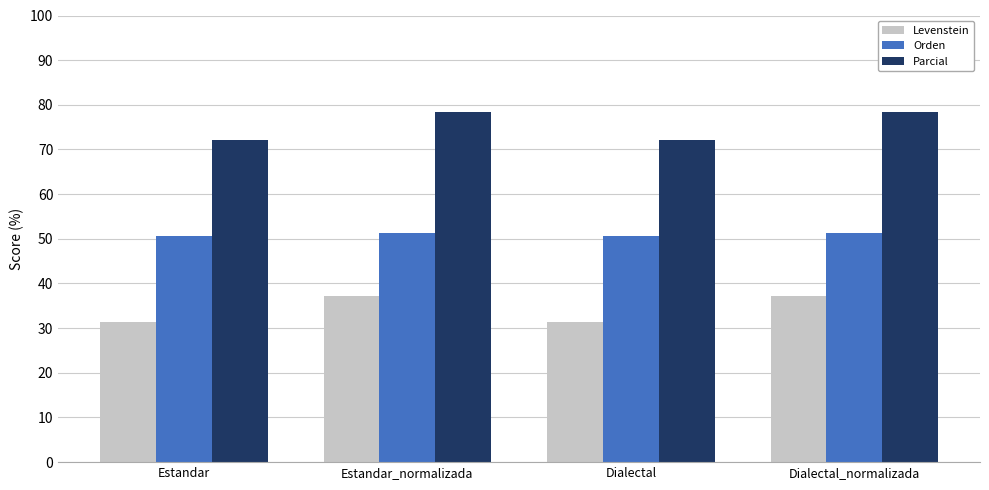

How many values in the Orden series are below 51?

2